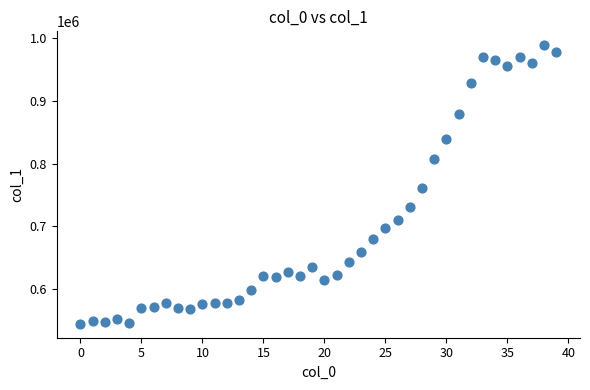

What Y value in the scatter plot is closest to 766673?

760853